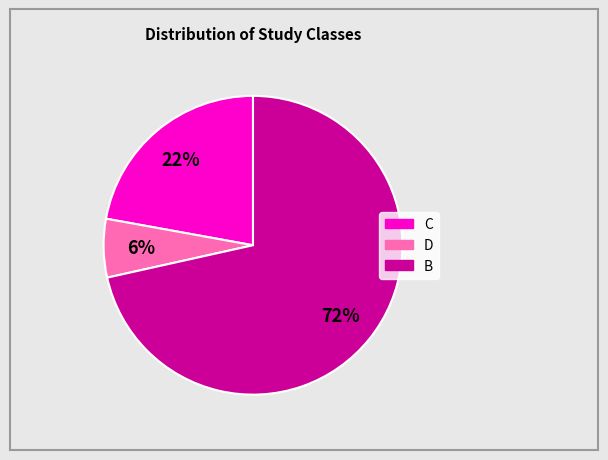

To the nearest percent, what portion does D represent?

6%